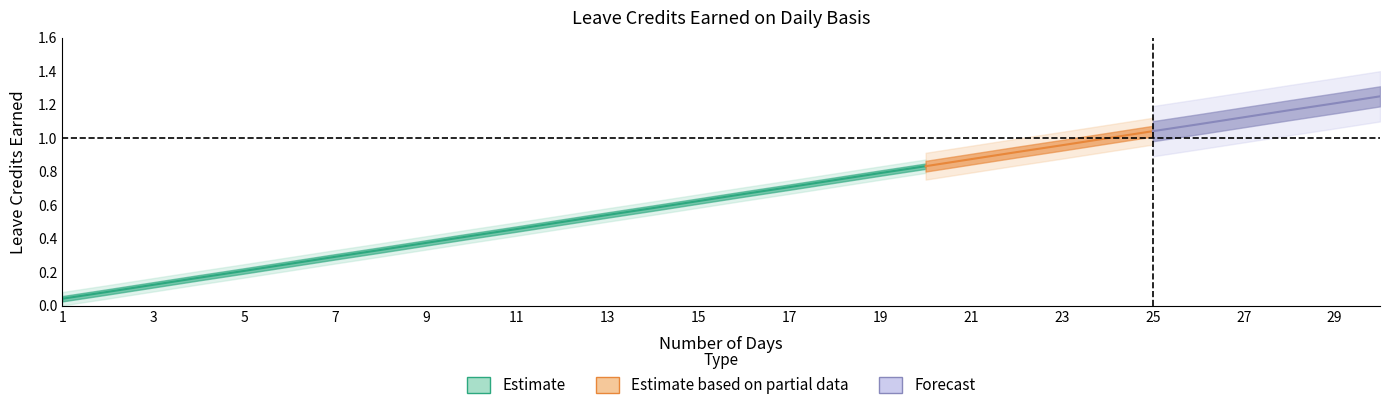

Which label corresponds to the largest value in the chart?

30